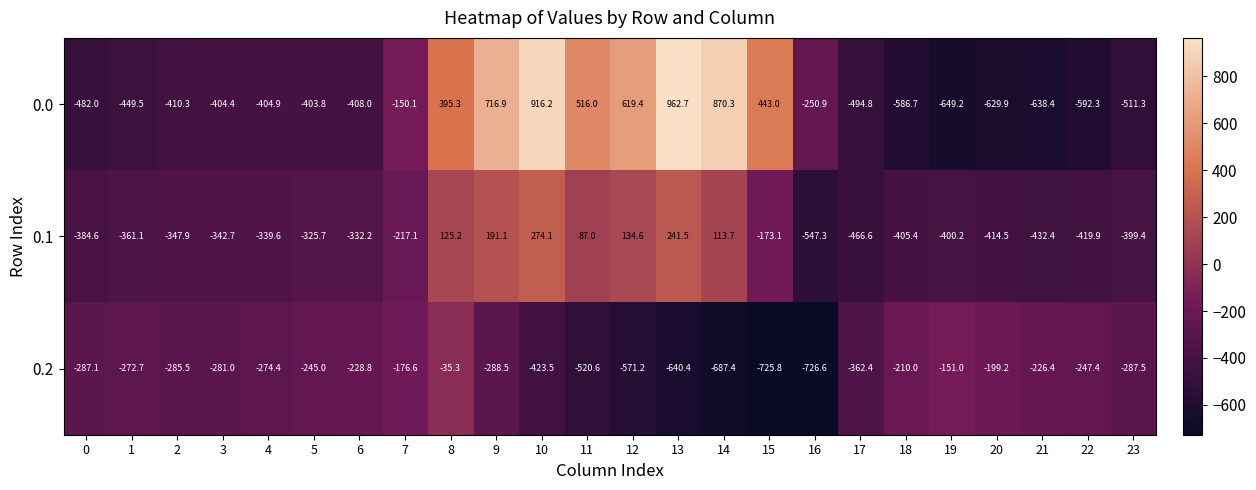

Rank the series by their maximum value, from lowest to highest.

0.2, 0.1, 0.0